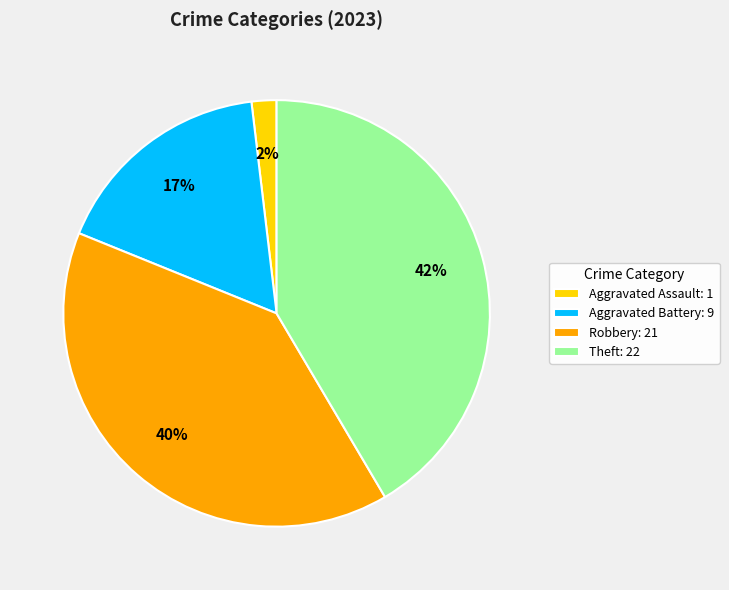

How many slices are in this pie chart?

4